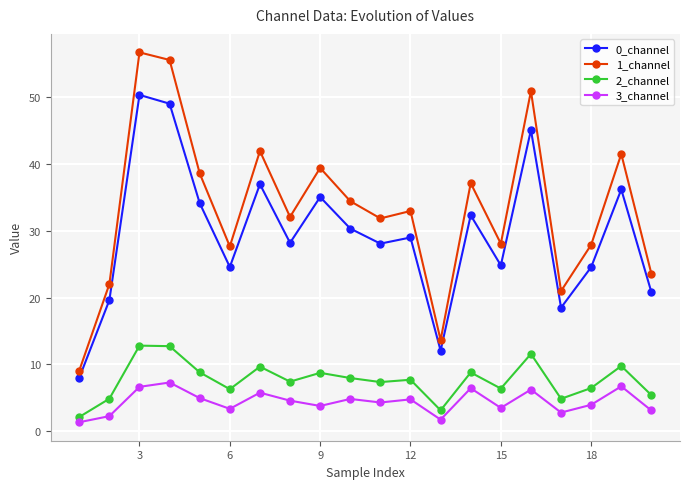

True or false: 1_channel and 0_channel cross at least once.

False